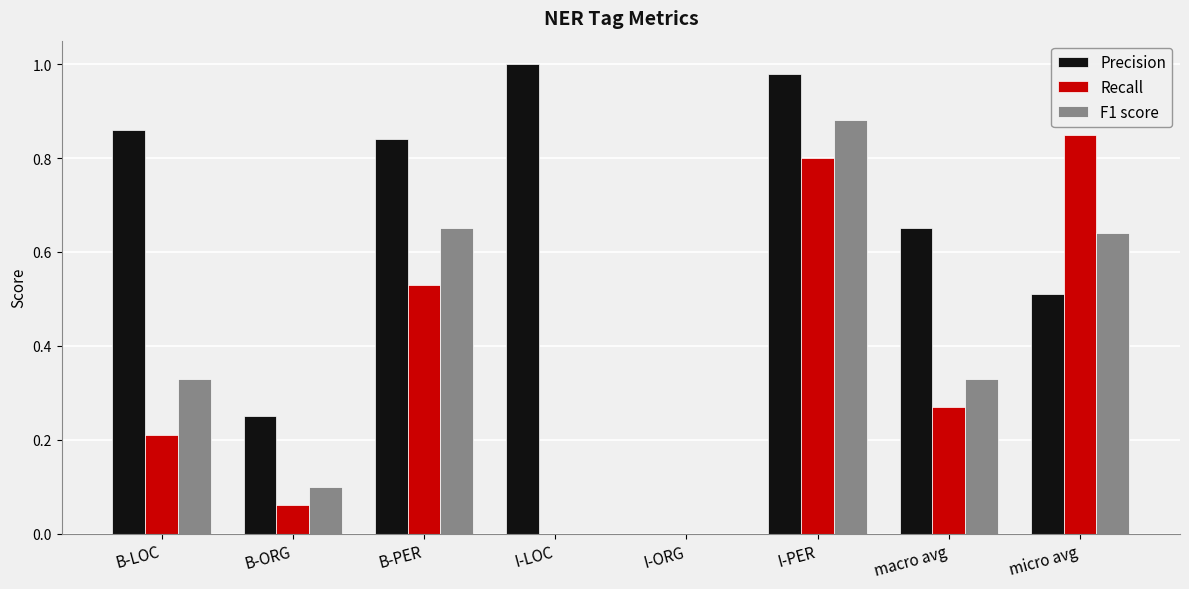

Which series has the largest total across all categories?

Precision